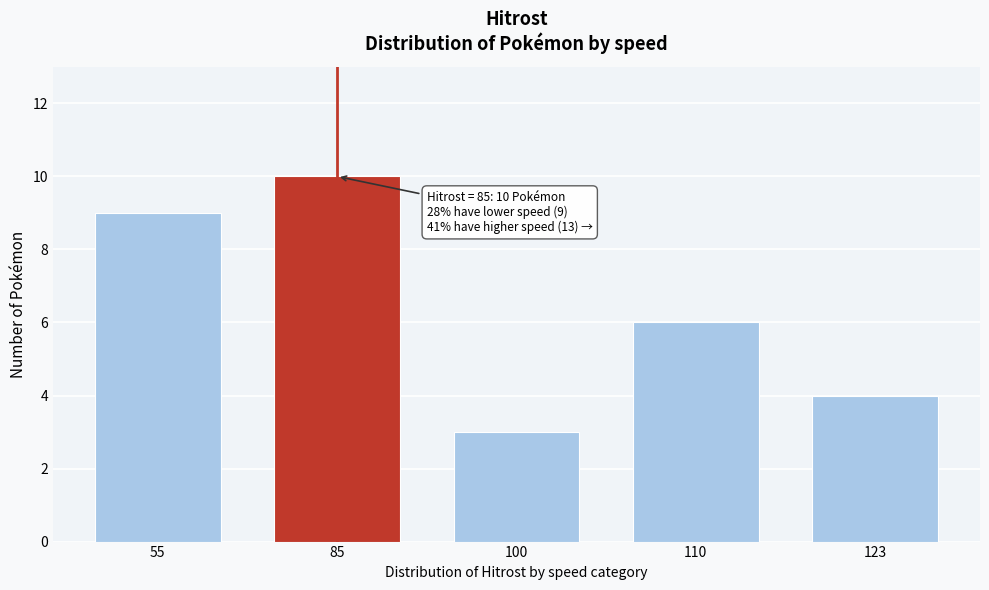

Reading left to right, extract all data points from this chart.

55=9	85=10	100=3	110=6	123=4